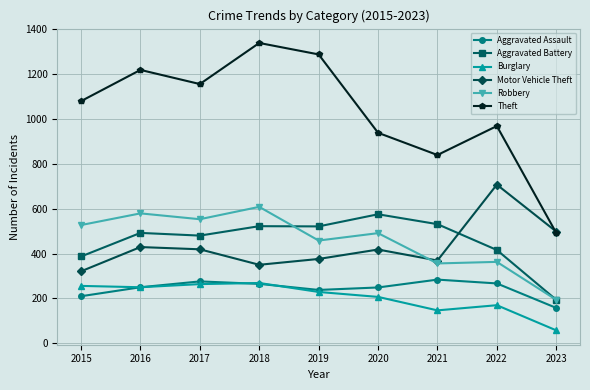

Which category has the lowest value across all series?

2023